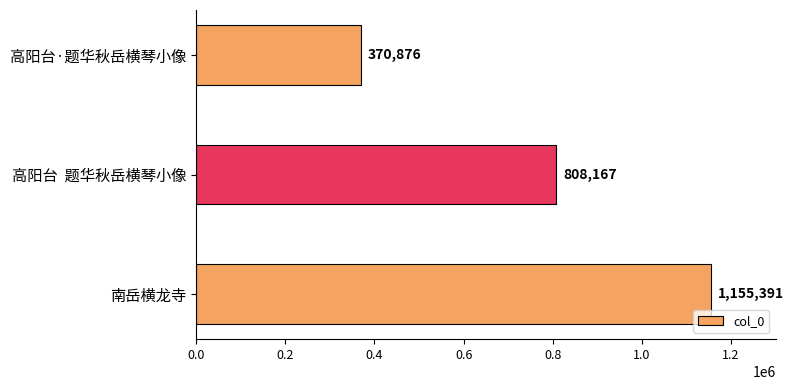

What is the maximum value shown in the chart?

1155391